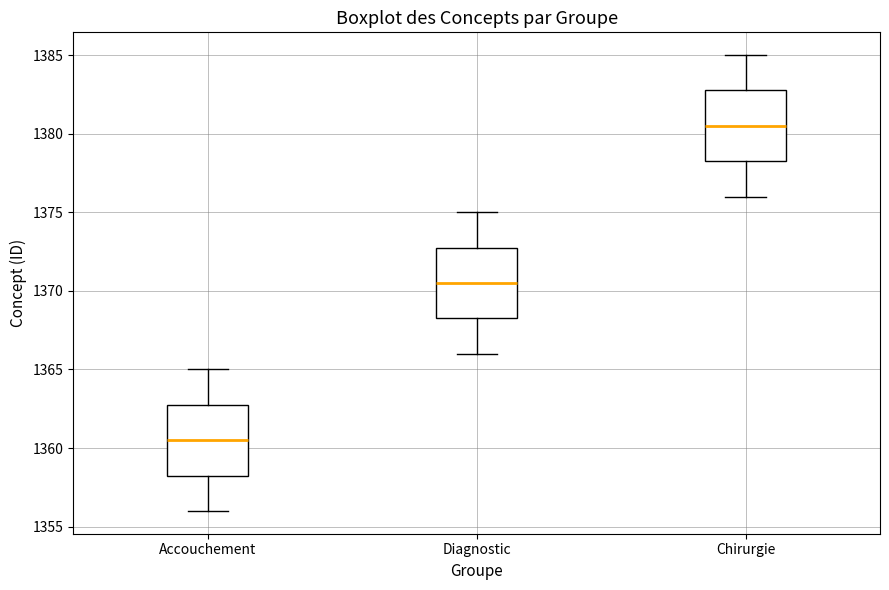

Which box has the lowest median line?

Accouchement